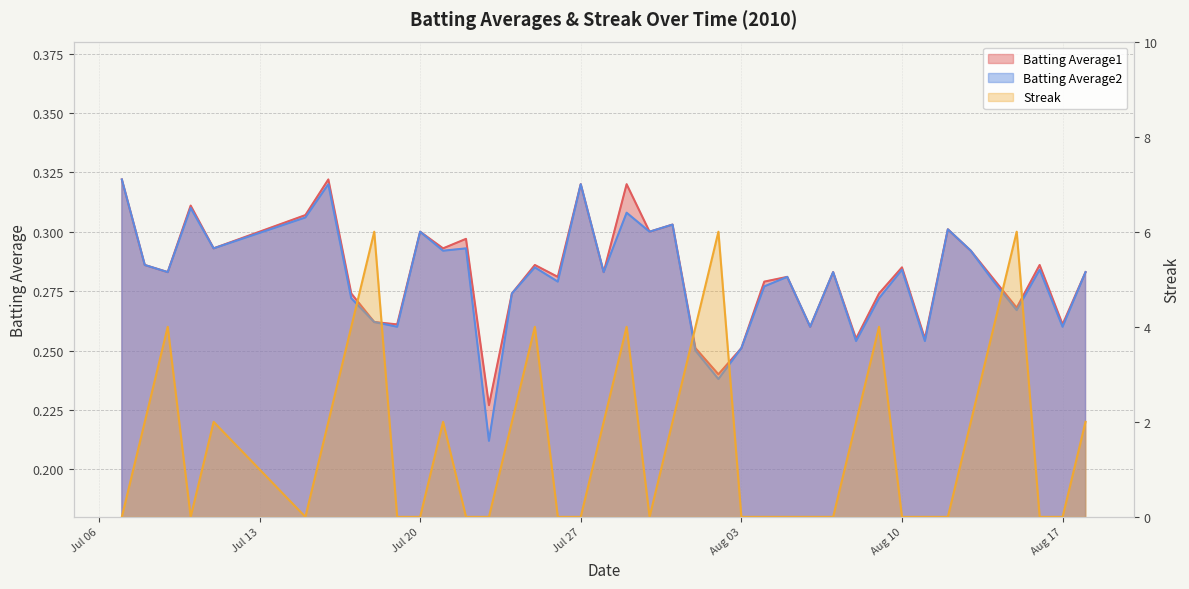

Reading right to left, transcribe all the data shown in this chart.

Batting Average1: 0.3	0.3	0.3	0.3	0.3	0.3	0.3	0.3	0.3	0.3	0.3	0.3	0.3	0.3	0.3	0.3	0.2	0.3	0.3	0.3	0.3	0.3	0.3	0.3	0.3	0.3	0.2	0.3	0.3	0.3	0.3	0.3	0.3	0.3	0.3	0.3	0.3	0.3	0.3	0.3
Batting Average2: 0.3	0.3	0.3	0.3	0.3	0.3	0.3	0.3	0.3	0.3	0.3	0.3	0.3	0.3	0.3	0.3	0.2	0.2	0.3	0.3	0.3	0.3	0.3	0.3	0.3	0.3	0.2	0.3	0.3	0.3	0.3	0.3	0.3	0.3	0.3	0.3	0.3	0.3	0.3	0.3
Streak: 2.0	0.0	0.0	6.0	4.0	2.0	0.0	0.0	0.0	4.0	2.0	0.0	0.0	0.0	0.0	0.0	6.0	4.0	2.0	0.0	4.0	2.0	0.0	0.0	4.0	2.0	0.0	0.0	2.0	0.0	0.0	6.0	4.0	2.0	0.0	2.0	0.0	4.0	2.0	0.0